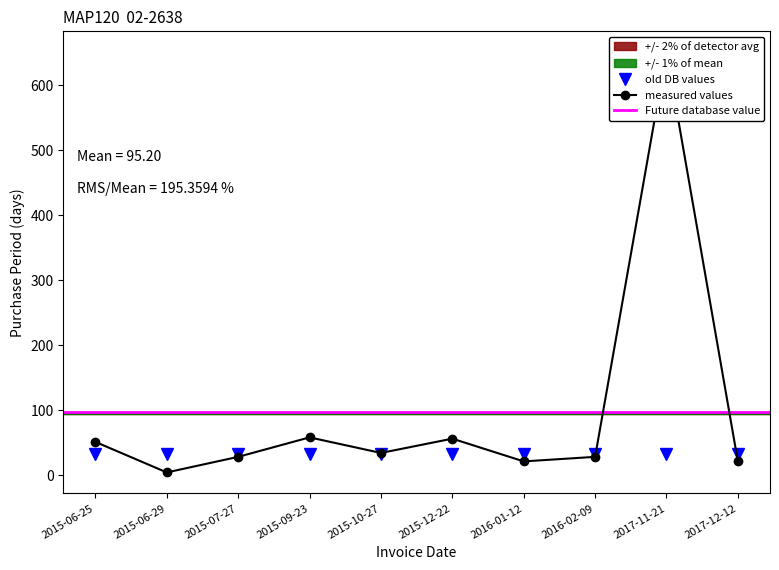

Reading left to right, extract all data points from this chart.

2015-06-25=51	2015-06-29=4	2015-07-27=28	2015-09-23=58	2015-10-27=34	2015-12-22=56	2016-01-12=21	2016-02-09=28	2017-11-21=651	2017-12-12=21